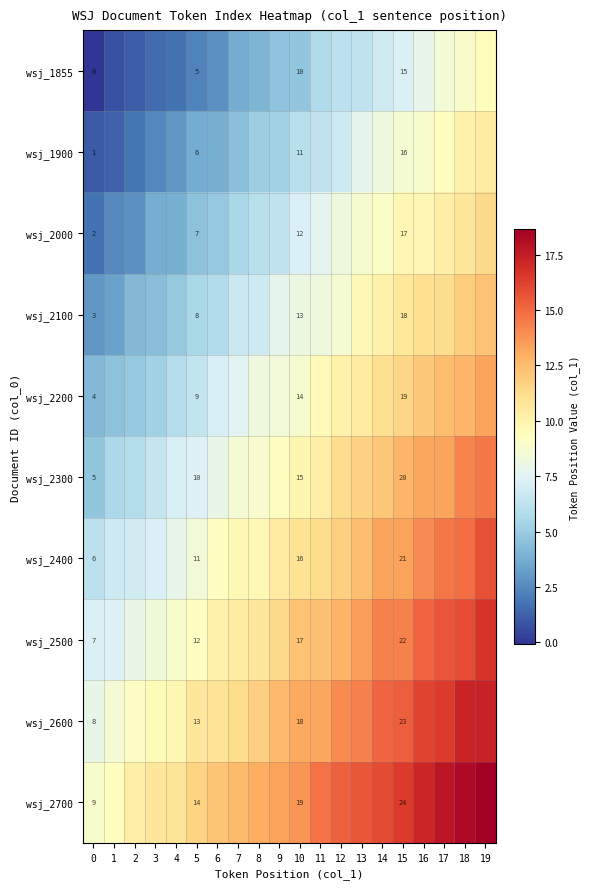

What is the sum of all wsj_2200 values?

174.8